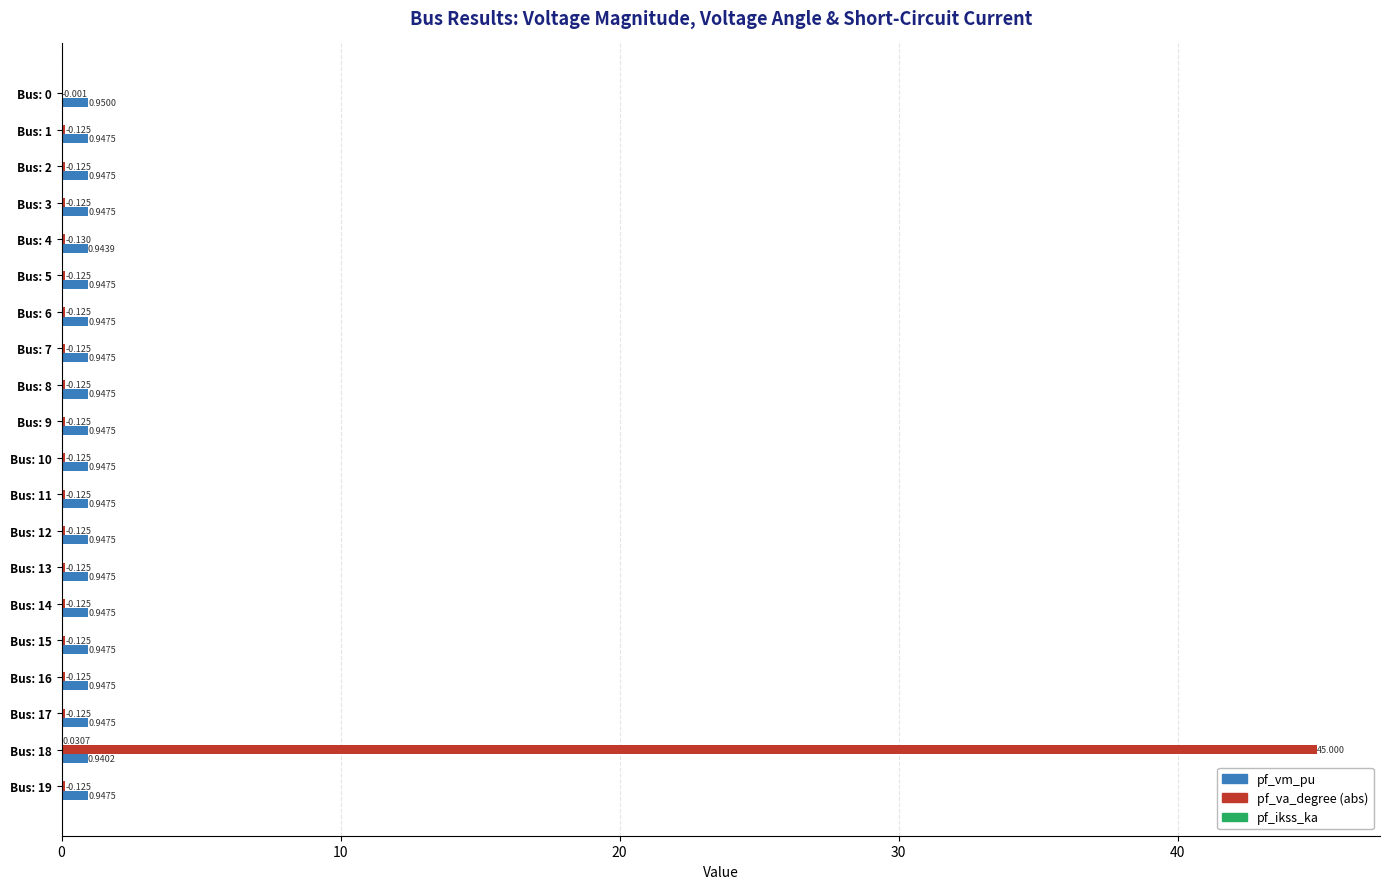

Which series changed the most between Bus: 0 and Bus: 6?

pf_va_degree (abs)